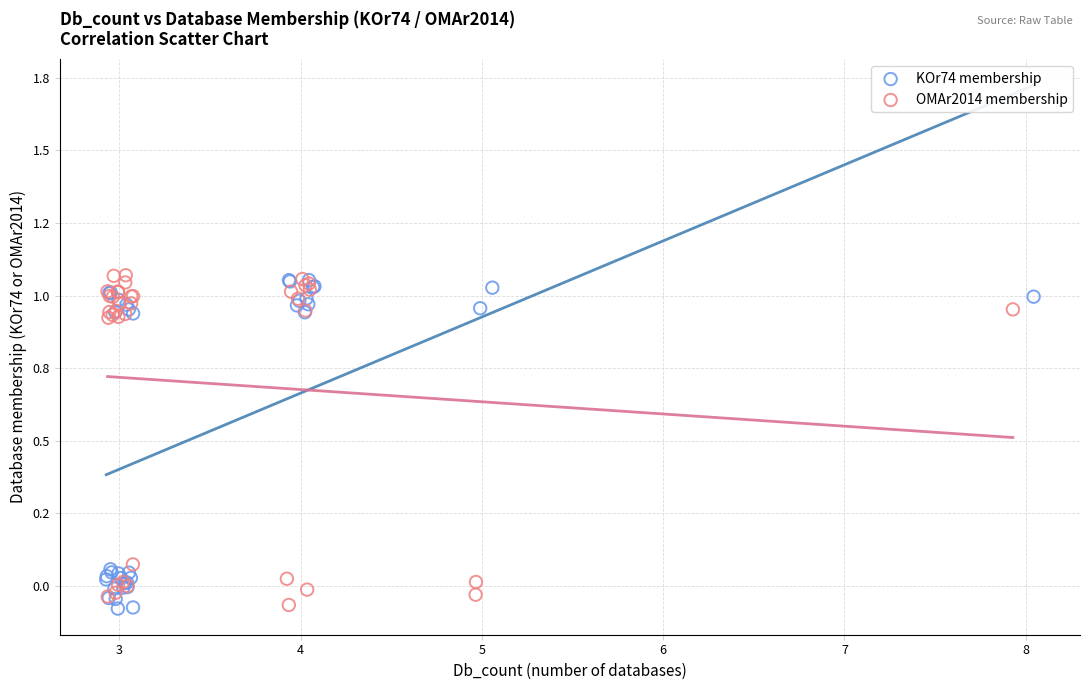

Which series contains the highest Y value?

OMAr2014 membership